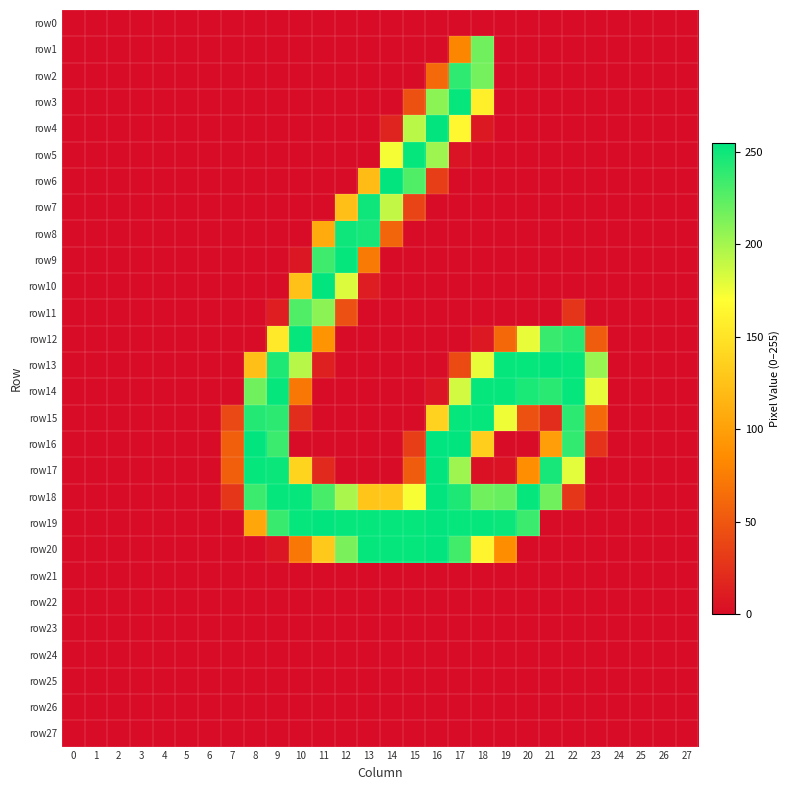

Reading left to right, extract all data points from this chart.

row0: 0=0	1=0	2=0	3=0	4=0	5=0	6=0	7=0	8=0	9=0	10=0	11=0	12=0	13=0	14=0	15=0	16=0	17=0	18=0	19=0	20=0	21=0	22=0	23=0	24=0	25=0	26=0	27=0
row1: 0=0	1=0	2=0	3=0	4=0	5=0	6=0	7=0	8=0	9=0	10=0	11=0	12=0	13=0	14=0	15=0	16=0	17=81	18=217	19=0	20=0	21=0	22=0	23=0	24=0	25=0	26=0	27=0
row2: 0=0	1=0	2=0	3=0	4=0	5=0	6=0	7=0	8=0	9=0	10=0	11=0	12=0	13=0	14=0	15=0	16=62	17=239	18=216	19=0	20=0	21=0	22=0	23=0	24=0	25=0	26=0	27=0
row3: 0=0	1=0	2=0	3=0	4=0	5=0	6=0	7=0	8=0	9=0	10=0	11=0	12=0	13=0	14=0	15=46	16=208	17=253	18=158	19=0	20=0	21=0	22=0	23=0	24=0	25=0	26=0	27=0
row4: 0=0	1=0	2=0	3=0	4=0	5=0	6=0	7=0	8=0	9=0	10=0	11=0	12=0	13=0	14=15	15=193	16=254	17=164	18=8	19=0	20=0	21=0	22=0	23=0	24=0	25=0	26=0	27=0
row5: 0=0	1=0	2=0	3=0	4=0	5=0	6=0	7=0	8=0	9=0	10=0	11=0	12=0	13=0	14=173	15=253	16=202	17=5	18=0	19=0	20=0	21=0	22=0	23=0	24=0	25=0	26=0	27=0
row6: 0=0	1=0	2=0	3=0	4=0	5=0	6=0	7=0	8=0	9=0	10=0	11=0	12=0	13=121	14=254	15=228	16=33	17=0	18=0	19=0	20=0	21=0	22=0	23=0	24=0	25=0	26=0	27=0
row7: 0=0	1=0	2=0	3=0	4=0	5=0	6=0	7=0	8=0	9=0	10=0	11=0	12=123	13=250	14=190	15=37	16=0	17=0	18=0	19=0	20=0	21=0	22=0	23=0	24=0	25=0	26=0	27=0
row8: 0=0	1=0	2=0	3=0	4=0	5=0	6=0	7=0	8=0	9=0	10=0	11=108	12=250	13=247	14=59	15=0	16=0	17=0	18=0	19=0	20=0	21=0	22=0	23=0	24=0	25=0	26=0	27=0
row9: 0=0	1=0	2=0	3=0	4=0	5=0	6=0	7=0	8=0	9=0	10=7	11=234	12=253	13=74	14=0	15=0	16=0	17=0	18=0	19=0	20=0	21=0	22=0	23=0	24=0	25=0	26=0	27=0
row10: 0=0	1=0	2=0	3=0	4=0	5=0	6=0	7=0	8=0	9=0	10=124	11=254	12=181	13=11	14=0	15=0	16=0	17=0	18=0	19=0	20=0	21=0	22=0	23=0	24=0	25=0	26=0	27=0
row11: 0=0	1=0	2=0	3=0	4=0	5=0	6=0	7=0	8=0	9=12	10=228	11=208	12=45	13=0	14=0	15=0	16=0	17=0	18=0	19=0	20=0	21=0	22=27	23=0	24=0	25=0	26=0	27=0
row12: 0=0	1=0	2=0	3=0	4=0	5=0	6=0	7=0	8=0	9=154	10=253	11=91	12=0	13=0	14=0	15=0	16=0	17=0	18=8	19=61	20=177	21=236	22=242	23=53	24=0	25=0	26=0	27=0
row13: 0=0	1=0	2=0	3=0	4=0	5=0	6=0	7=0	8=123	9=245	10=194	11=13	12=0	13=0	14=0	15=0	16=0	17=41	18=177	19=253	20=253	21=254	22=253	23=204	24=0	25=0	26=0	27=0
row14: 0=0	1=0	2=0	3=0	4=0	5=0	6=0	7=0	8=217	9=253	10=72	11=0	12=0	13=0	14=0	15=0	16=6	17=185	18=253	19=253	20=246	21=241	22=253	23=177	24=0	25=0	26=0	27=0
row15: 0=0	1=0	2=0	3=0	4=0	5=0	6=0	7=40	8=243	9=240	10=21	11=0	12=0	13=0	14=0	15=0	16=137	17=253	18=253	19=175	20=46	21=21	22=240	23=62	24=0	25=0	26=0	27=0
row16: 0=0	1=0	2=0	3=0	4=0	5=0	6=0	7=55	8=254	9=235	10=0	11=0	12=0	13=0	14=0	15=33	16=255	17=254	18=133	19=0	20=0	21=99	22=238	23=26	24=0	25=0	26=0	27=0
row17: 0=0	1=0	2=0	3=0	4=0	5=0	6=0	7=55	8=253	9=251	10=138	11=20	12=0	13=0	14=0	15=53	16=254	17=202	18=3	19=4	20=87	21=247	22=179	23=0	24=0	25=0	26=0	27=0
row18: 0=0	1=0	2=0	3=0	4=0	5=0	6=0	7=28	8=235	9=253	10=253	11=231	12=198	13=128	14=128	15=172	16=254	17=245	18=217	19=220	20=253	21=217	22=28	23=0	24=0	25=0	26=0	27=0
row19: 0=0	1=0	2=0	3=0	4=0	5=0	6=0	7=0	8=105	9=236	10=253	11=254	12=253	13=253	14=253	15=253	16=254	17=253	18=253	19=251	20=235	21=0	22=0	23=0	24=0	25=0	26=0	27=0
row20: 0=0	1=0	2=0	3=0	4=0	5=0	6=0	7=0	8=0	9=6	10=72	11=130	12=214	13=253	14=253	15=253	16=254	17=233	18=162	19=86	20=0	21=0	22=0	23=0	24=0	25=0	26=0	27=0
row21: 0=0	1=0	2=0	3=0	4=0	5=0	6=0	7=0	8=0	9=0	10=0	11=0	12=0	13=0	14=0	15=0	16=0	17=0	18=0	19=0	20=0	21=0	22=0	23=0	24=0	25=0	26=0	27=0
row22: 0=0	1=0	2=0	3=0	4=0	5=0	6=0	7=0	8=0	9=0	10=0	11=0	12=0	13=0	14=0	15=0	16=0	17=0	18=0	19=0	20=0	21=0	22=0	23=0	24=0	25=0	26=0	27=0
row23: 0=0	1=0	2=0	3=0	4=0	5=0	6=0	7=0	8=0	9=0	10=0	11=0	12=0	13=0	14=0	15=0	16=0	17=0	18=0	19=0	20=0	21=0	22=0	23=0	24=0	25=0	26=0	27=0
row24: 0=0	1=0	2=0	3=0	4=0	5=0	6=0	7=0	8=0	9=0	10=0	11=0	12=0	13=0	14=0	15=0	16=0	17=0	18=0	19=0	20=0	21=0	22=0	23=0	24=0	25=0	26=0	27=0
row25: 0=0	1=0	2=0	3=0	4=0	5=0	6=0	7=0	8=0	9=0	10=0	11=0	12=0	13=0	14=0	15=0	16=0	17=0	18=0	19=0	20=0	21=0	22=0	23=0	24=0	25=0	26=0	27=0
row26: 0=0	1=0	2=0	3=0	4=0	5=0	6=0	7=0	8=0	9=0	10=0	11=0	12=0	13=0	14=0	15=0	16=0	17=0	18=0	19=0	20=0	21=0	22=0	23=0	24=0	25=0	26=0	27=0
row27: 0=0	1=0	2=0	3=0	4=0	5=0	6=0	7=0	8=0	9=0	10=0	11=0	12=0	13=0	14=0	15=0	16=0	17=0	18=0	19=0	20=0	21=0	22=0	23=0	24=0	25=0	26=0	27=0